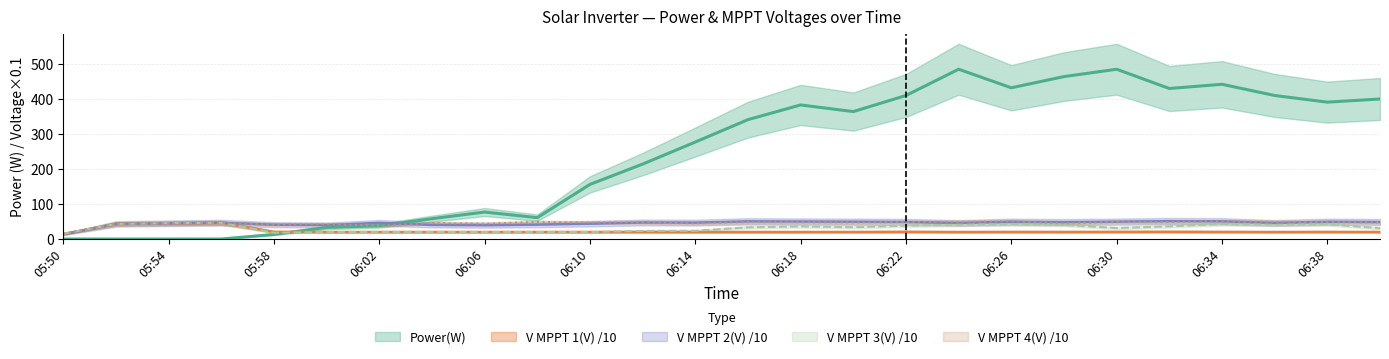

The V MPPT 1(V) series shows 20.2 at 06:34. True or false?

True